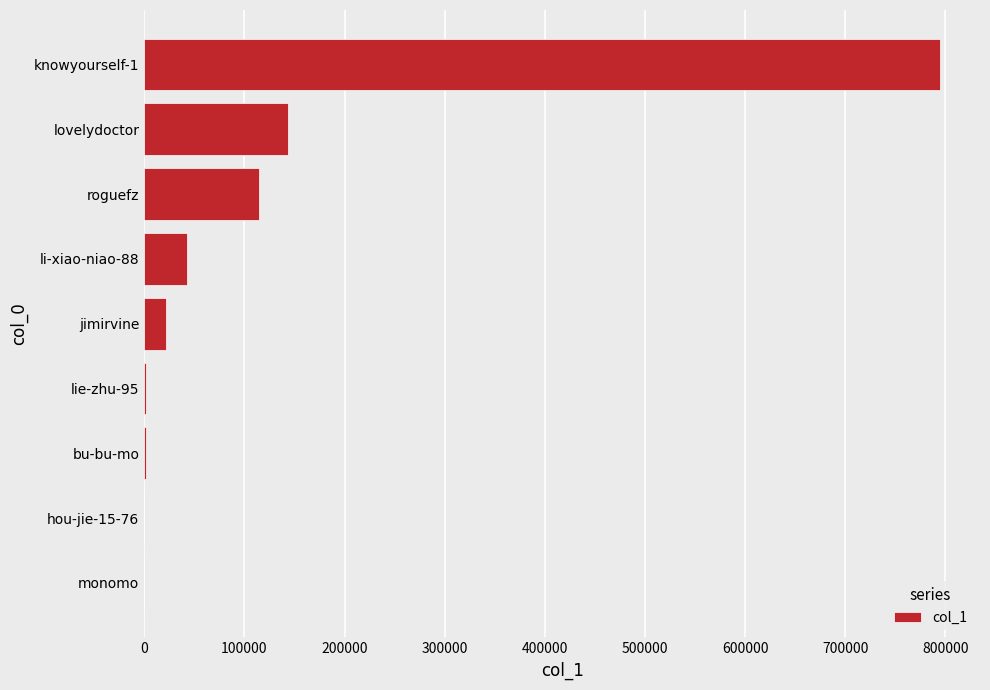

What is the change in value from li-xiao-niao-88 to lovelydoctor?

+100287